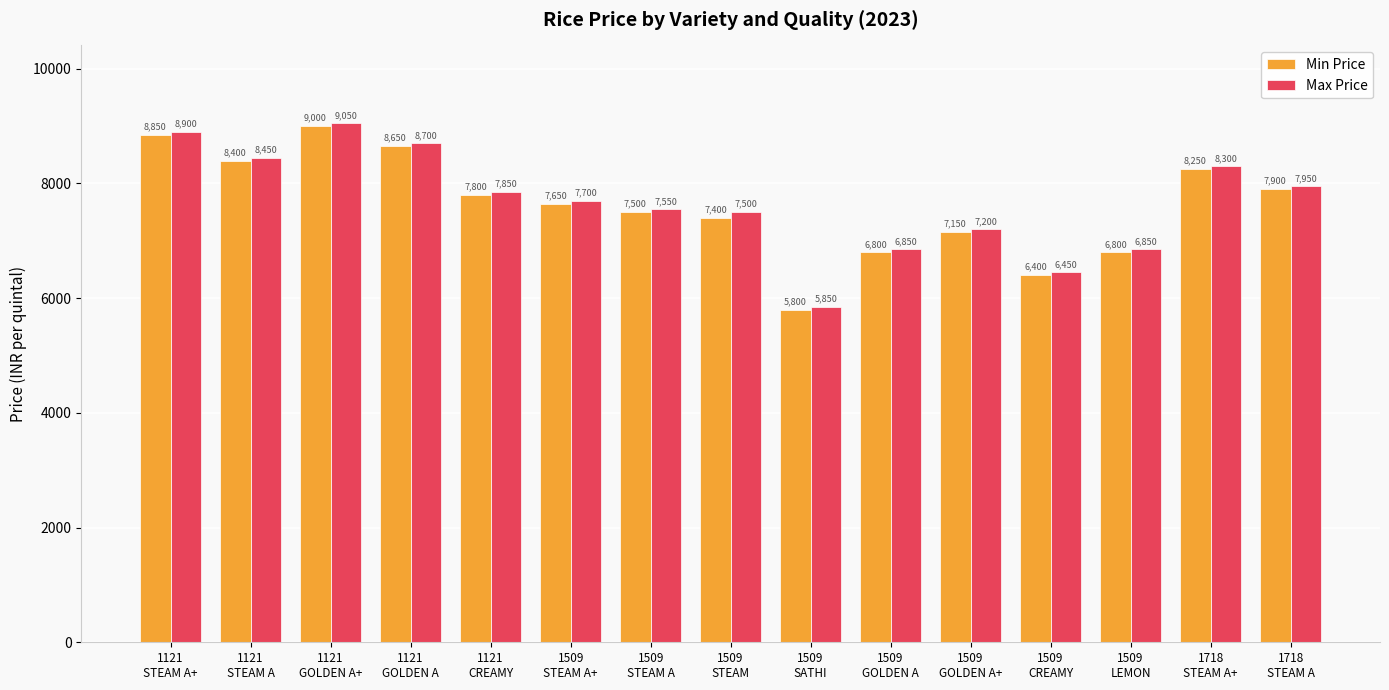

How many bars are there in total?

30